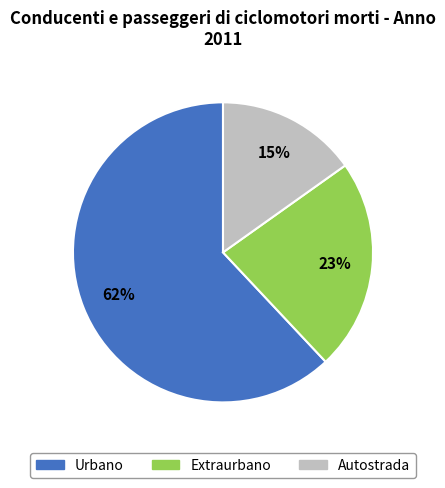

To the nearest percent, what is the difference between the largest and smallest slice percentages?

47%